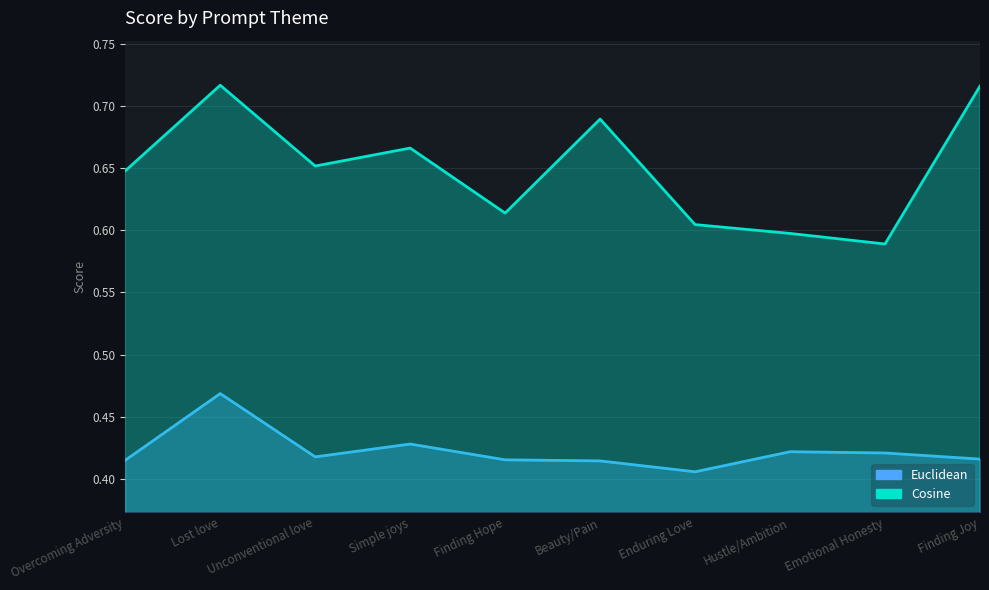

What is the maximum value for Cosine?

0.7